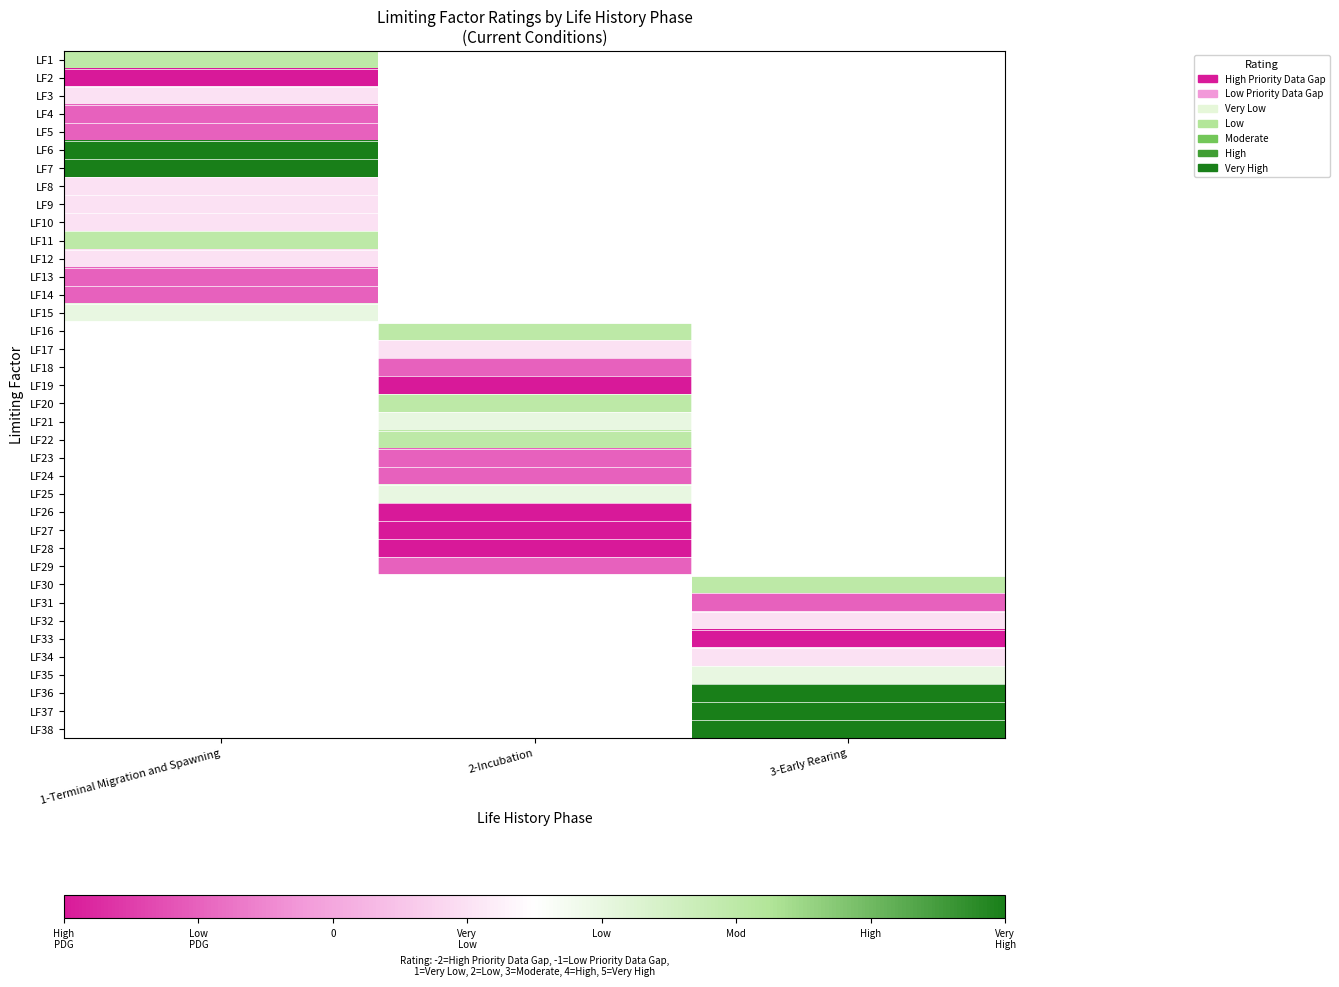

What is the smallest value displayed?

-2.0